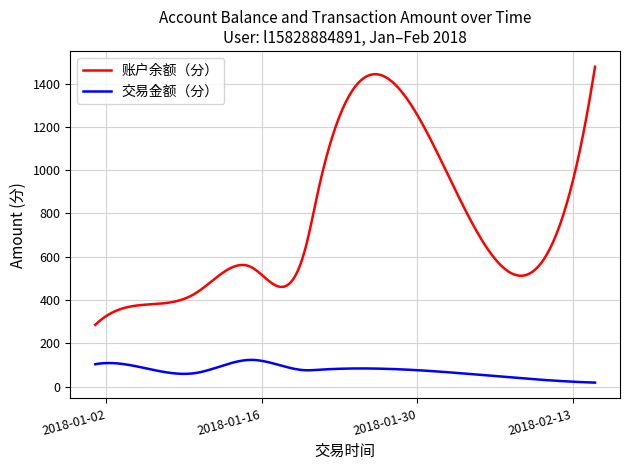

Rank the series by their average value, from highest to lowest.

账户余额（分）, 交易金额（分）